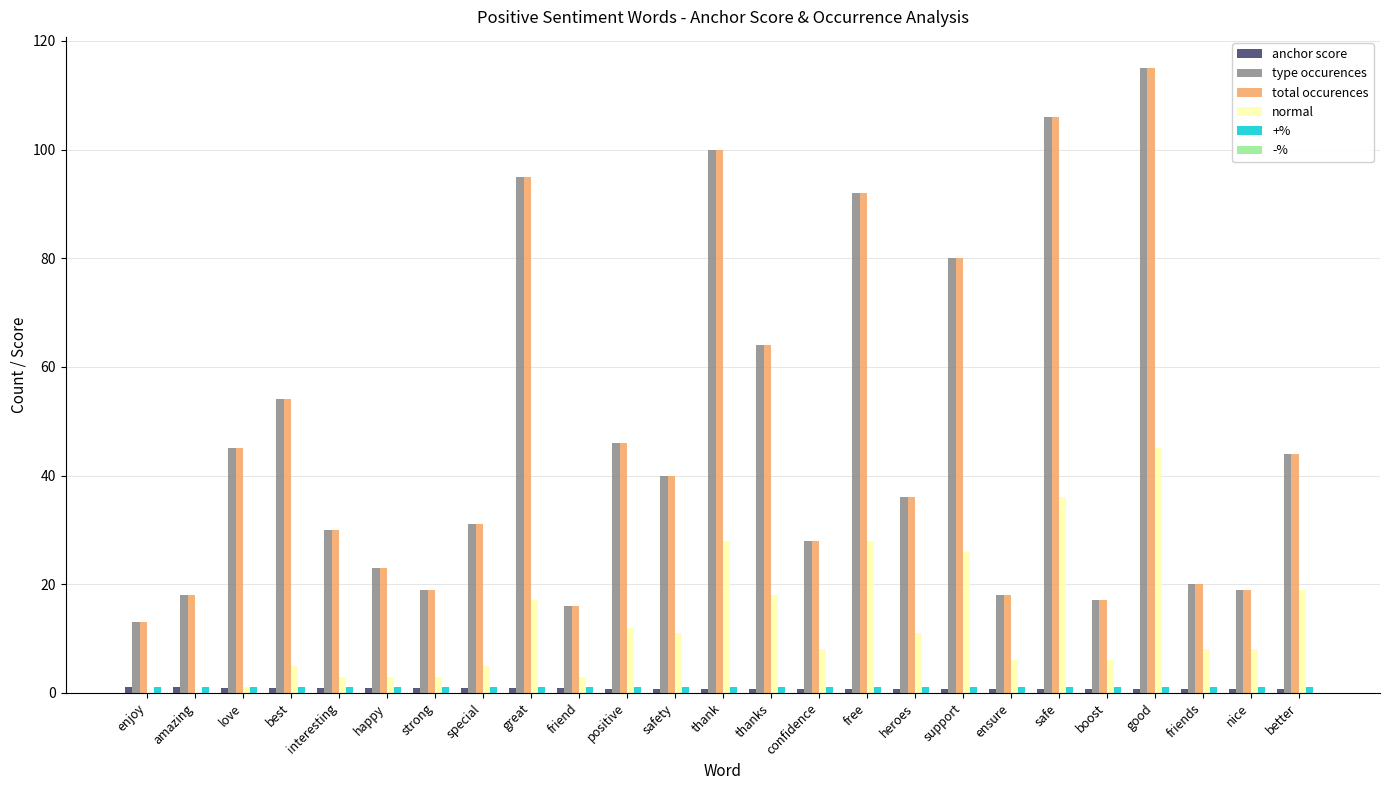

Is the value of normal at thank greater than the value of total occurences at friends?

Yes